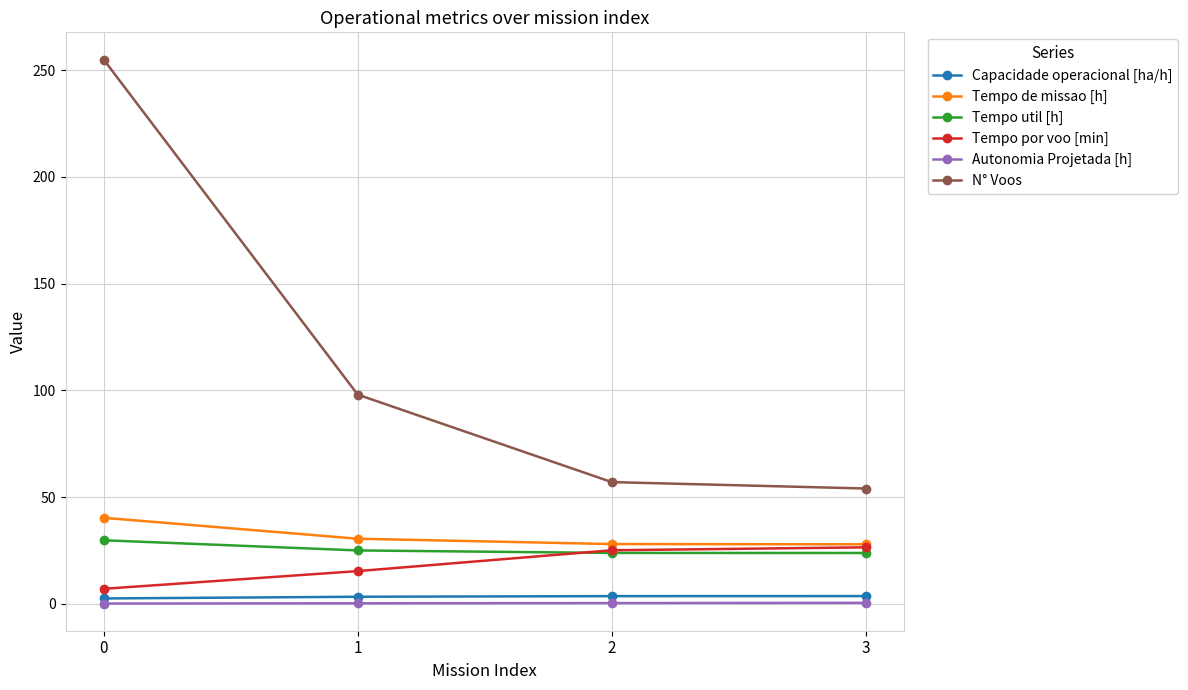

What is the difference between the Capacidade operacional [ha/h] values at 2 and 0?

1.1